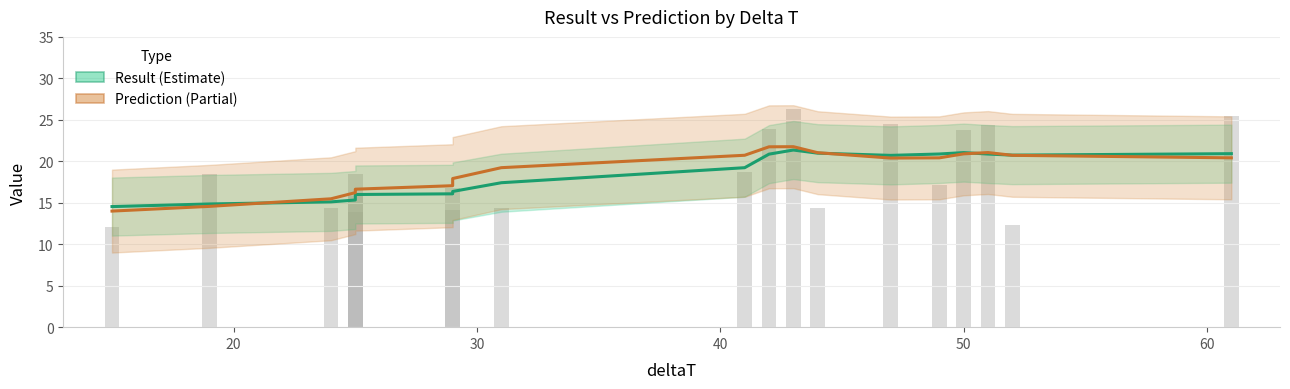

What are all the series names shown in the legend?

result, prediction